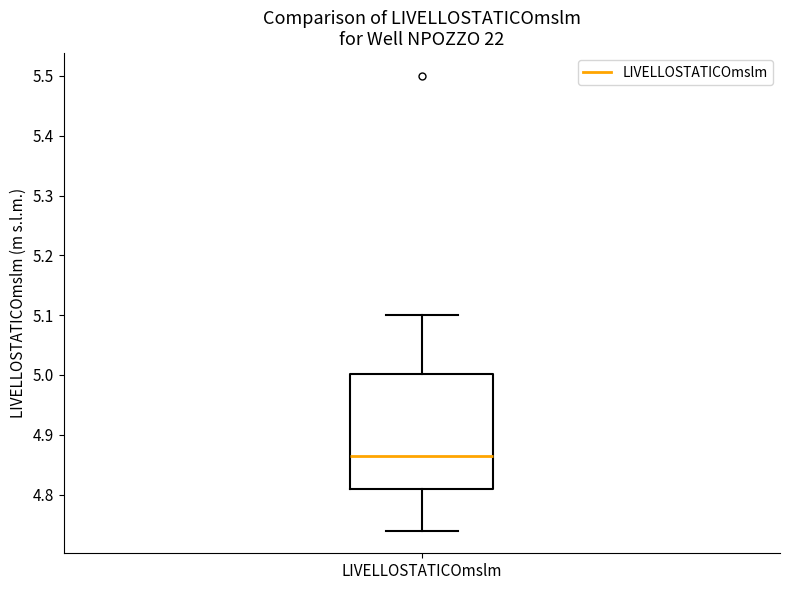

Transcribe this box plot: give where the median line is, the range the box spans, and where the two whiskers end, as read against the y-axis. The values are not printed on the chart, so give them approximately, as read against the axis.

median 4.87, box 4.81 to 5.00, whiskers 4.74 to 5.10